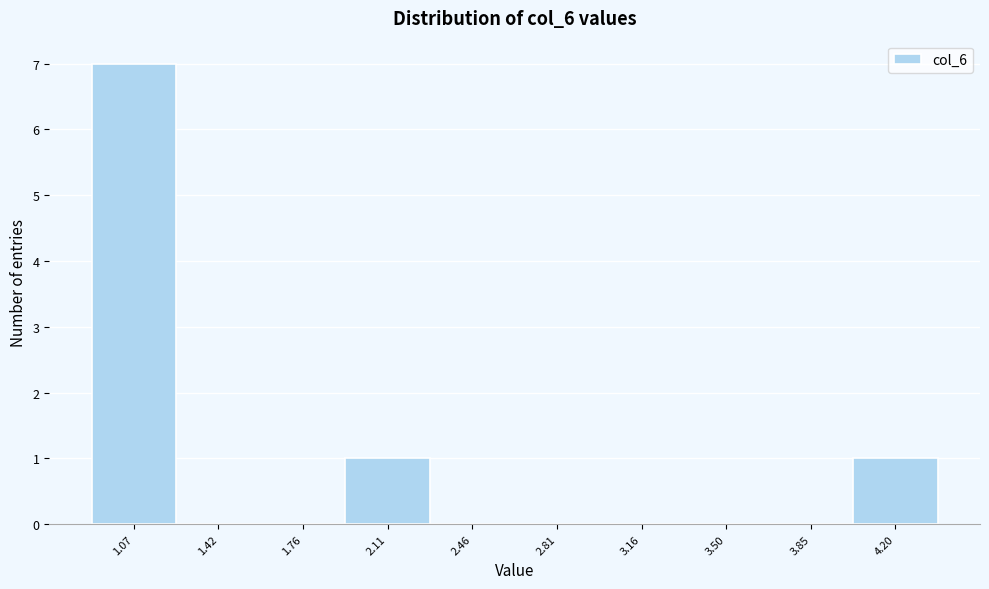

Reading left to right, extract all data points from this chart.

1.07=7	1.42=0	1.76=0	2.11=1	2.46=0	2.81=0	3.16=0	3.50=0	3.85=0	4.20=1